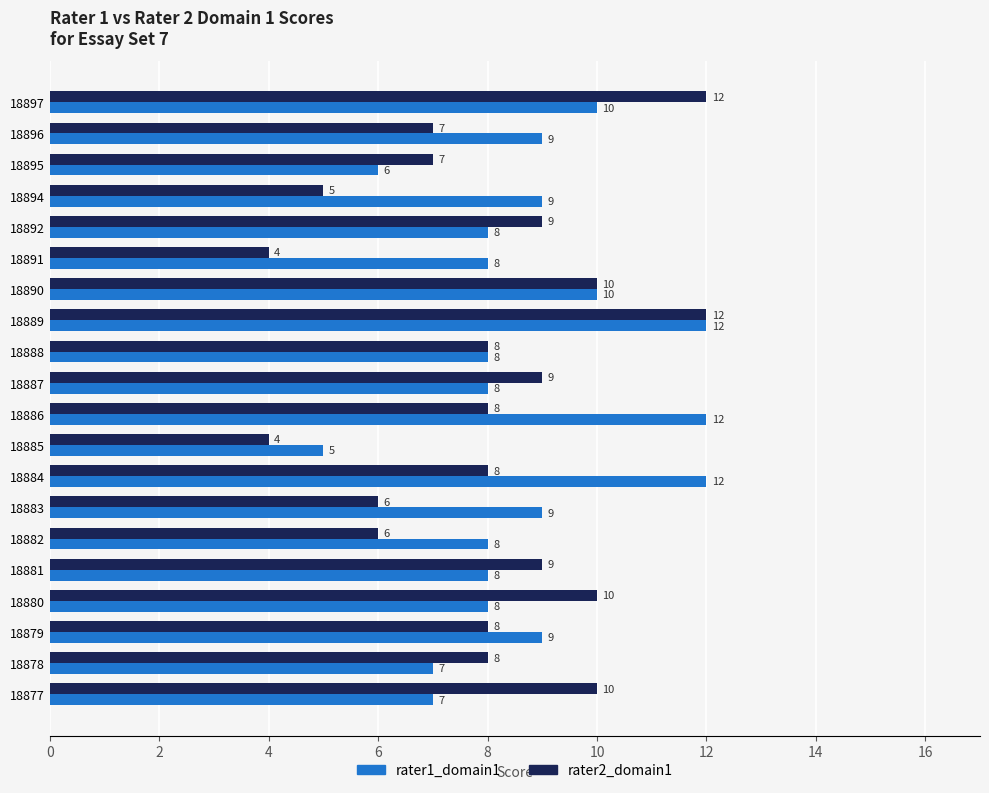

Which series has the largest range (max minus min)?

rater2_domain1